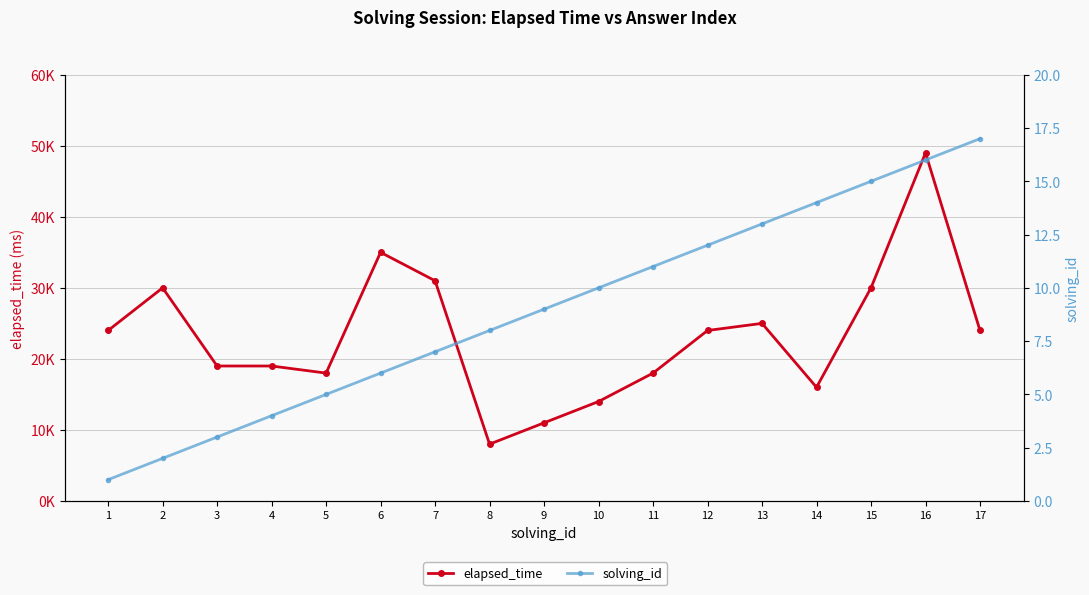

True or false: elapsed_time and solving_id intersect in this chart.

False